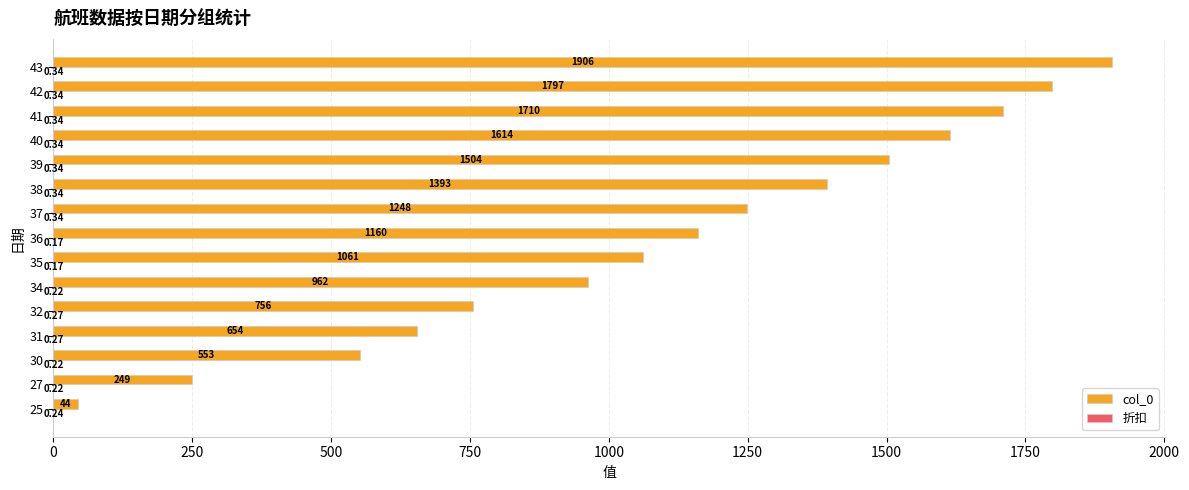

What is the sum of the col_0 values at 25 and 34?

1006.0